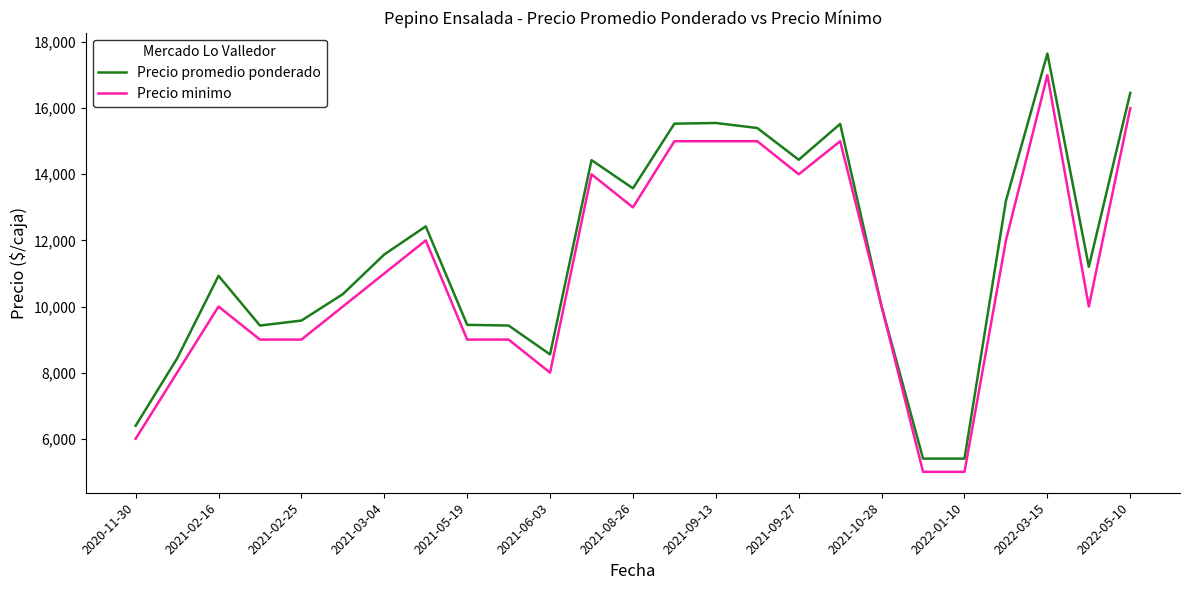

Which series has the largest range (max minus min)?

Precio promedio ponderado